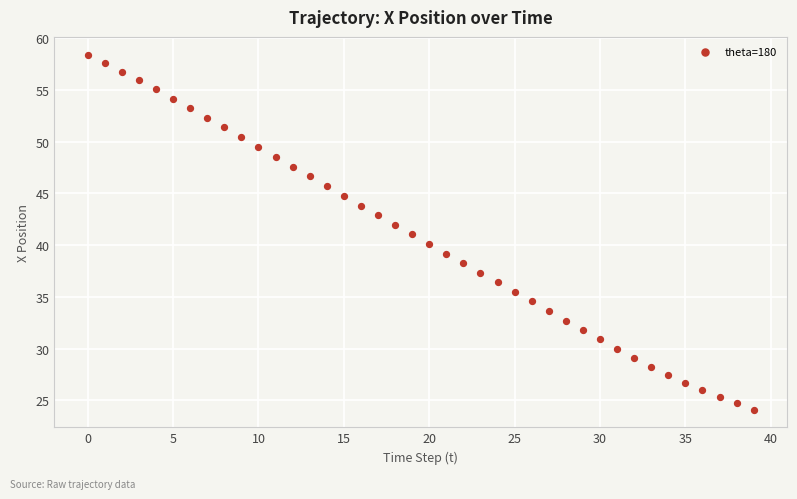

What is the range of Y values (max minus min)?

34.3